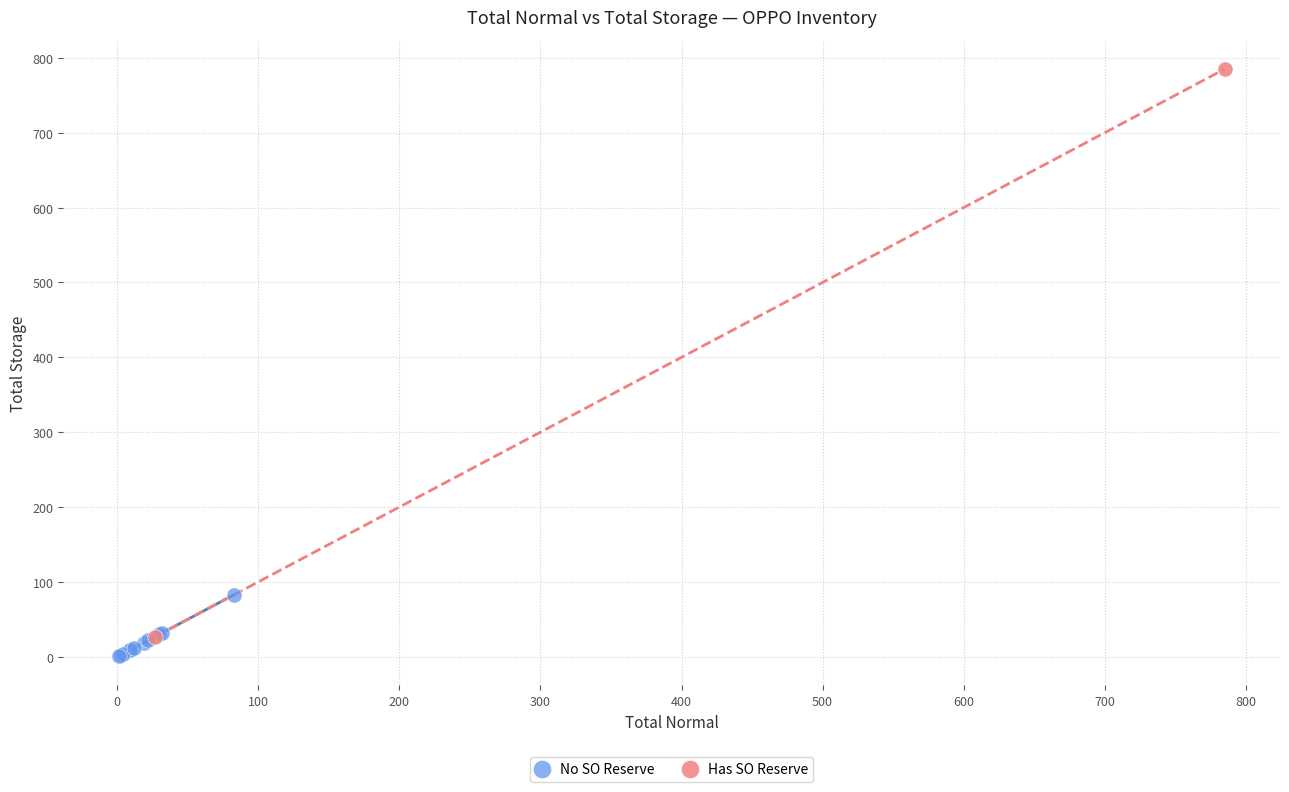

What are all the series names shown in the legend?

No SO Reserve, Has SO Reserve